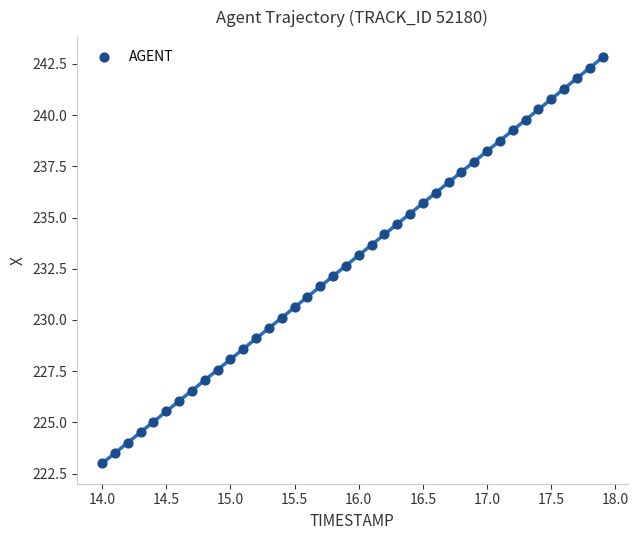

What is the range of X values (max minus min)?

3.9